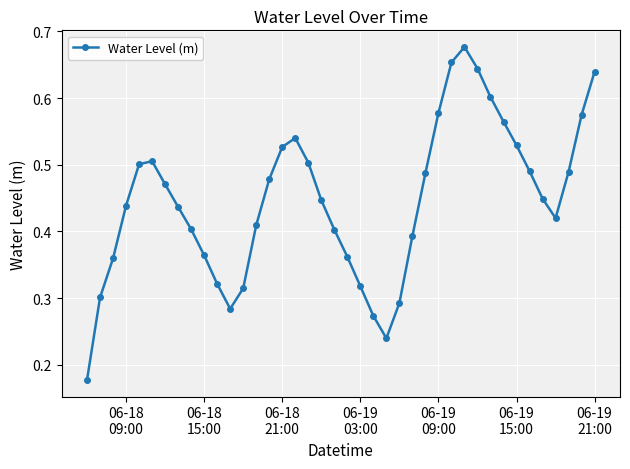

How many interior local valleys (lower than both neighbors) does the data have?

3